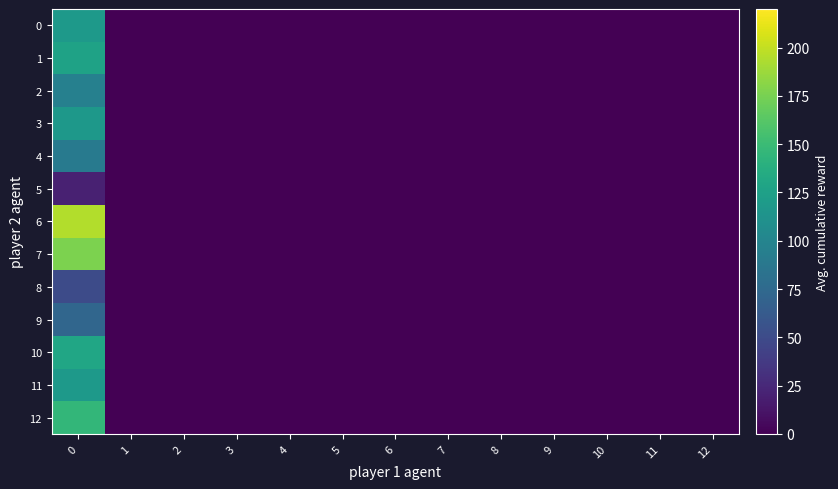

Reading left to right, list all the values displayed in this chart.

0: 0=119	1=0	2=0	3=0	4=0	5=0	6=0	7=0	8=0	9=0	10=0	11=0	12=0
1: 0=127	1=0	2=0	3=0	4=0	5=0	6=0	7=0	8=0	9=0	10=0	11=0	12=0
2: 0=96	1=0	2=0	3=0	4=0	5=0	6=0	7=0	8=0	9=0	10=0	11=0	12=0
3: 0=117	1=0	2=0	3=0	4=0	5=0	6=0	7=0	8=0	9=0	10=0	11=0	12=0
4: 0=91	1=0	2=0	3=0	4=0	5=0	6=0	7=0	8=0	9=0	10=0	11=0	12=0
5: 0=20	1=0	2=0	3=0	4=0	5=0	6=0	7=0	8=0	9=0	10=0	11=0	12=0
6: 0=195	1=0	2=0	3=0	4=0	5=0	6=0	7=0	8=0	9=0	10=0	11=0	12=0
7: 0=177	1=0	2=0	3=0	4=0	5=0	6=0	7=0	8=0	9=0	10=0	11=0	12=0
8: 0=50	1=0	2=0	3=0	4=0	5=0	6=0	7=0	8=0	9=0	10=0	11=0	12=0
9: 0=73	1=0	2=0	3=0	4=0	5=0	6=0	7=0	8=0	9=0	10=0	11=0	12=0
10: 0=130	1=0	2=0	3=0	4=0	5=0	6=0	7=0	8=0	9=0	10=0	11=0	12=0
11: 0=119	1=0	2=0	3=0	4=0	5=0	6=0	7=0	8=0	9=0	10=0	11=0	12=0
12: 0=146	1=0	2=0	3=0	4=0	5=0	6=0	7=0	8=0	9=0	10=0	11=0	12=0